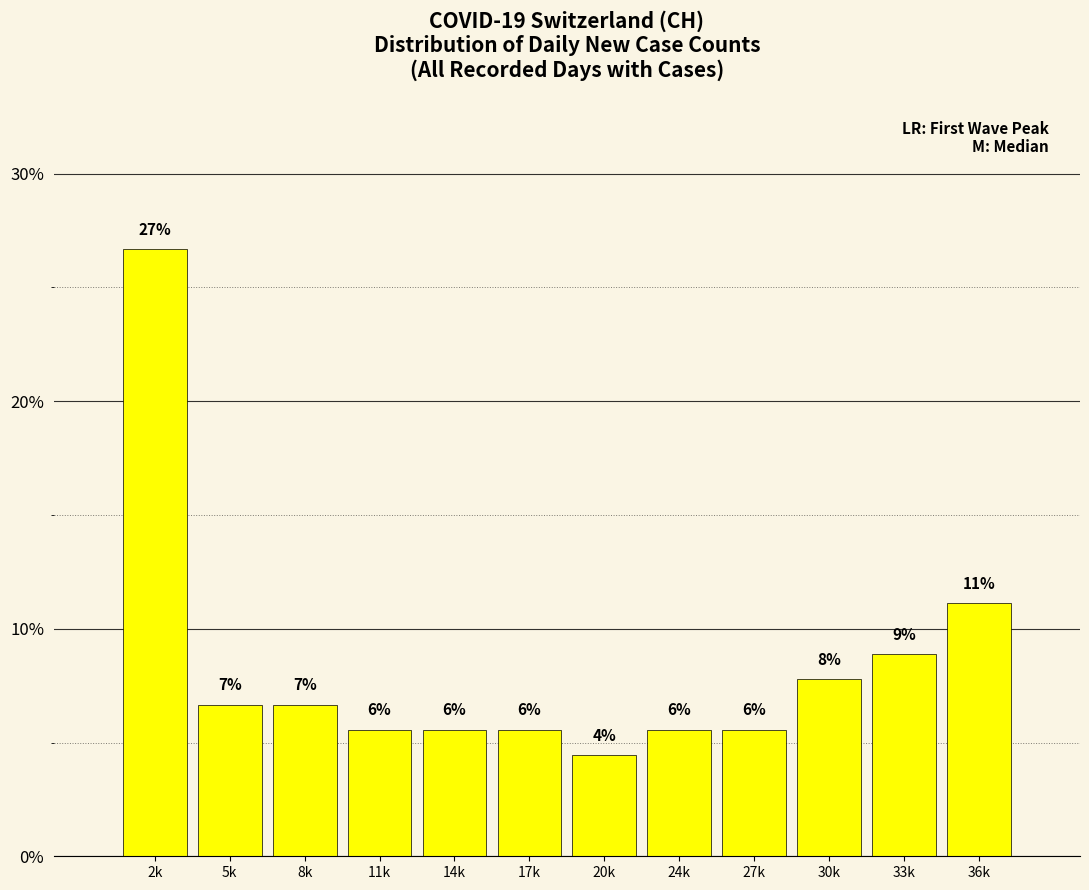

Does the chart contain any negative values?

No